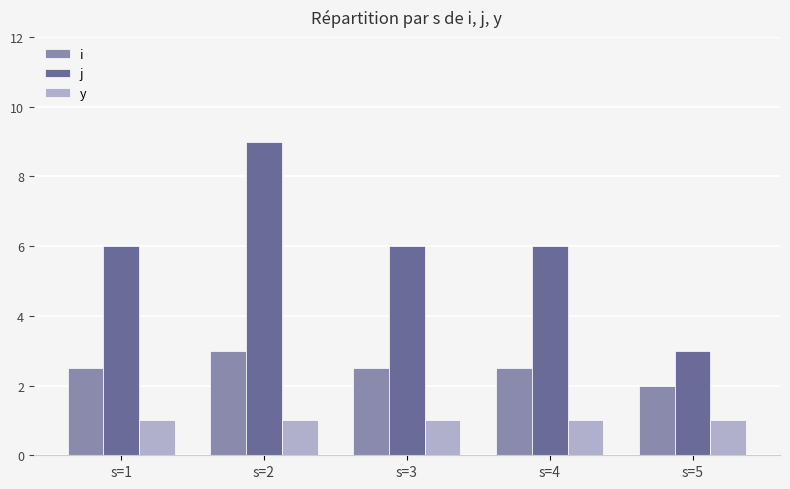

Rank the series by their average value, from highest to lowest.

j, i, y